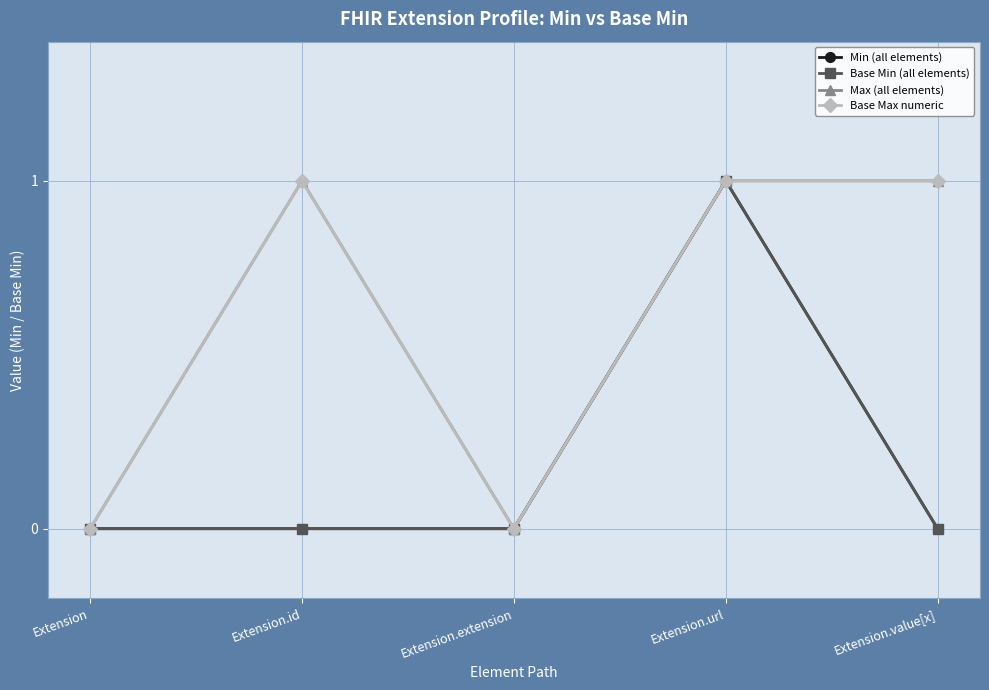

At which category is the sum across all series the highest?

Extension.url